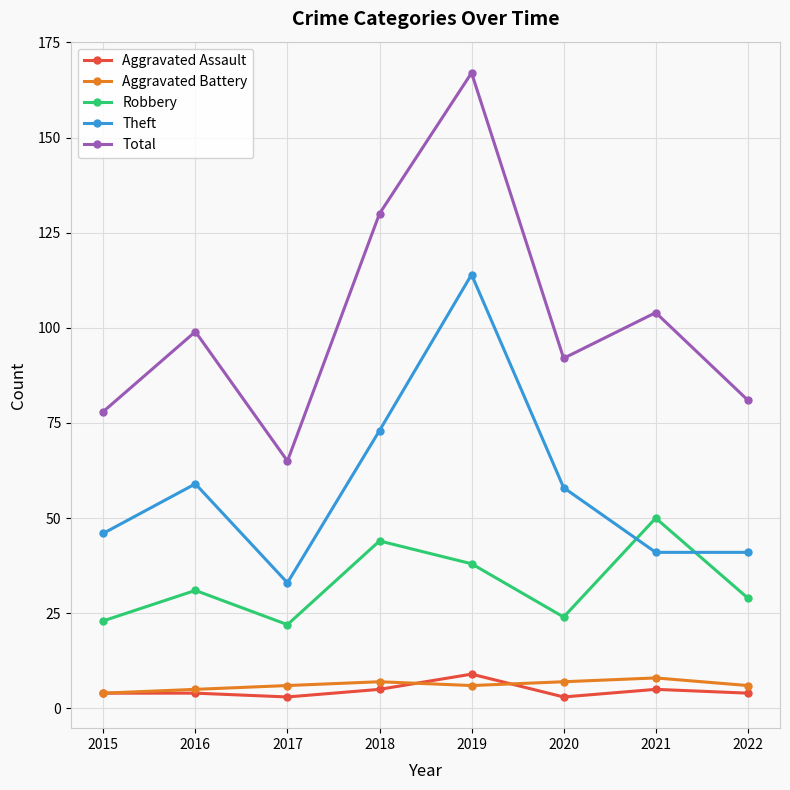

True or false: Aggravated Assault has more than 1 interior local peaks.

True